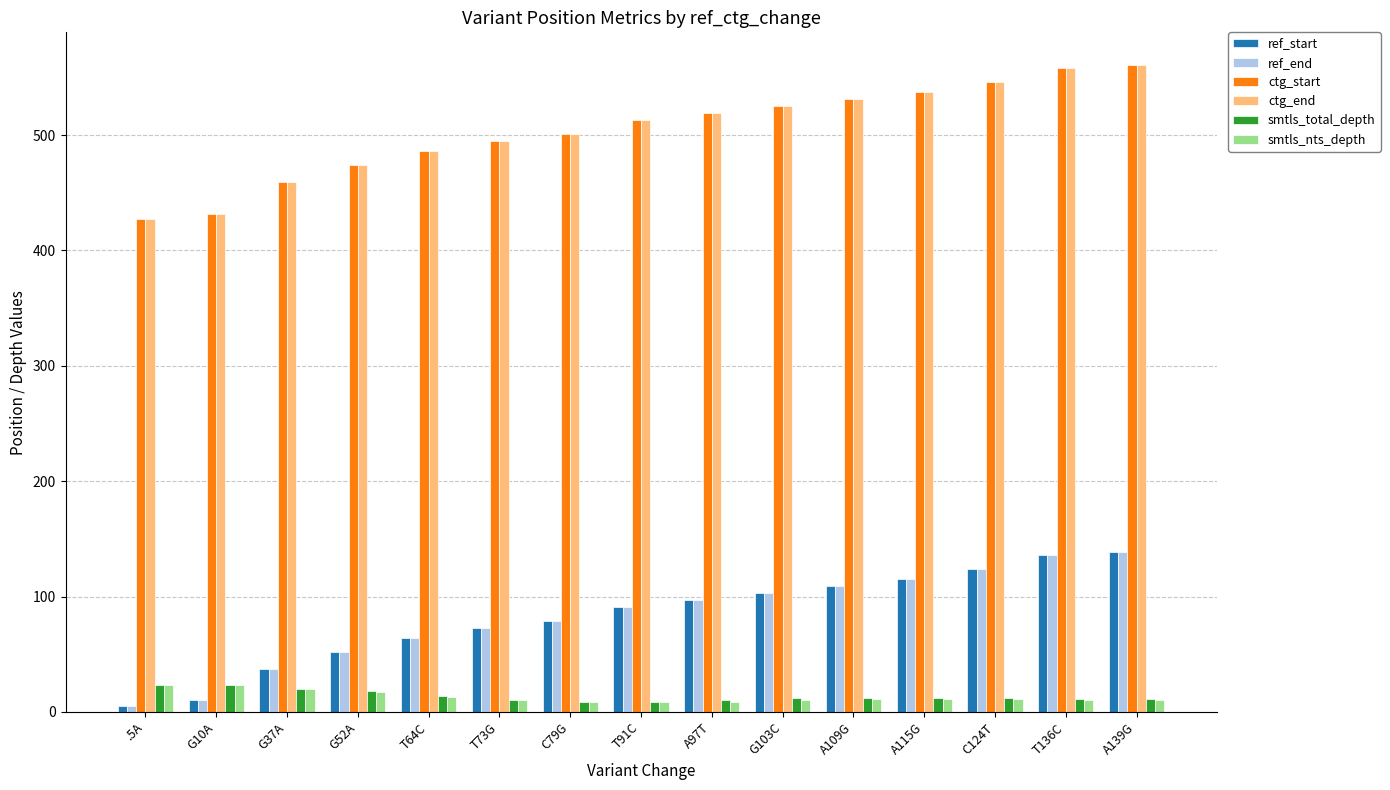

What are all the series names shown in the legend?

ref_start, ref_end, ctg_start, ctg_end, smtls_total_depth, smtls_nts_depth